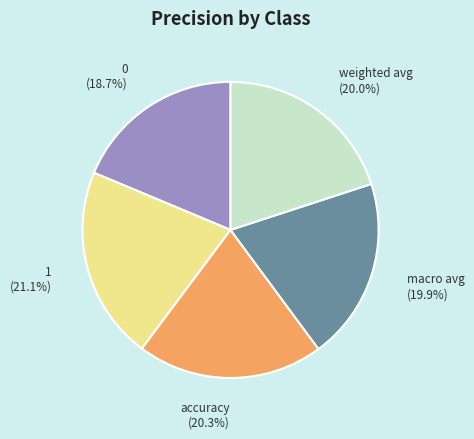

What percentage do 1 and accuracy together represent?

41.4%